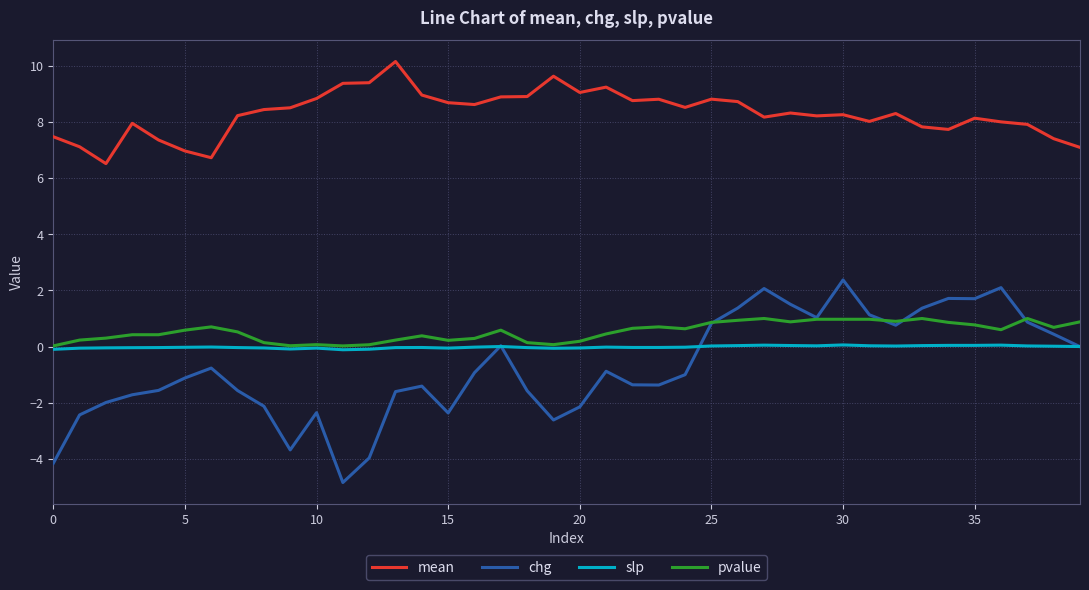

True or false: mean and slp cross at least once.

False